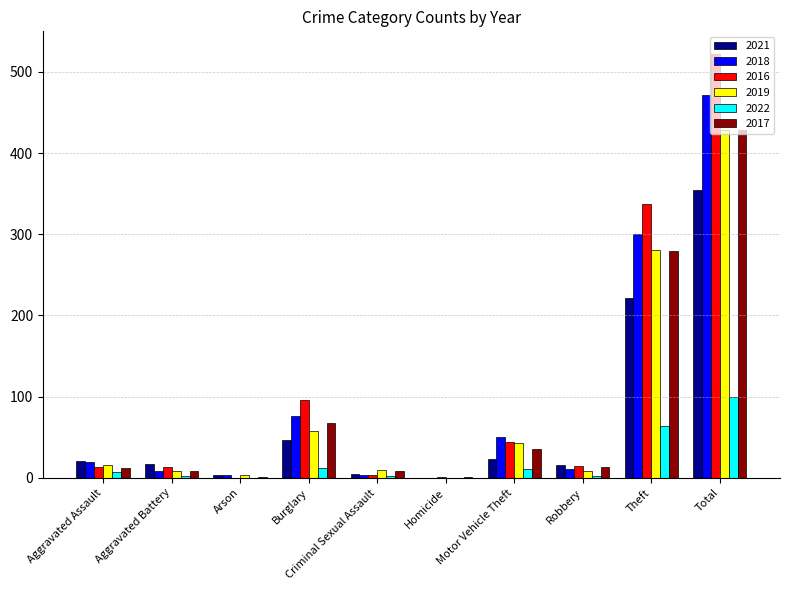

Which category has the highest value in the 2016 series?

Total